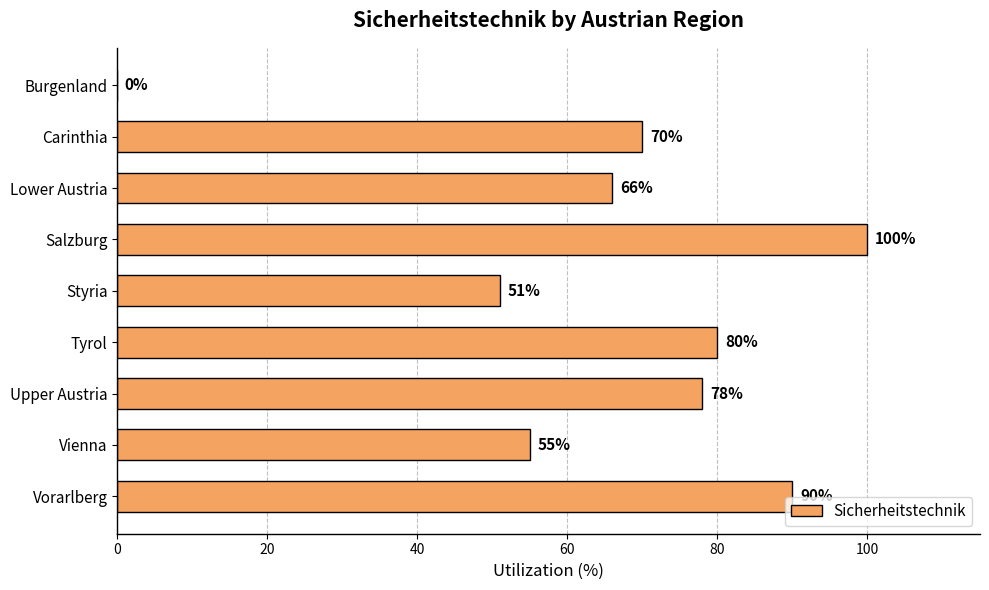

At which label is the value closest to 50?

Styria